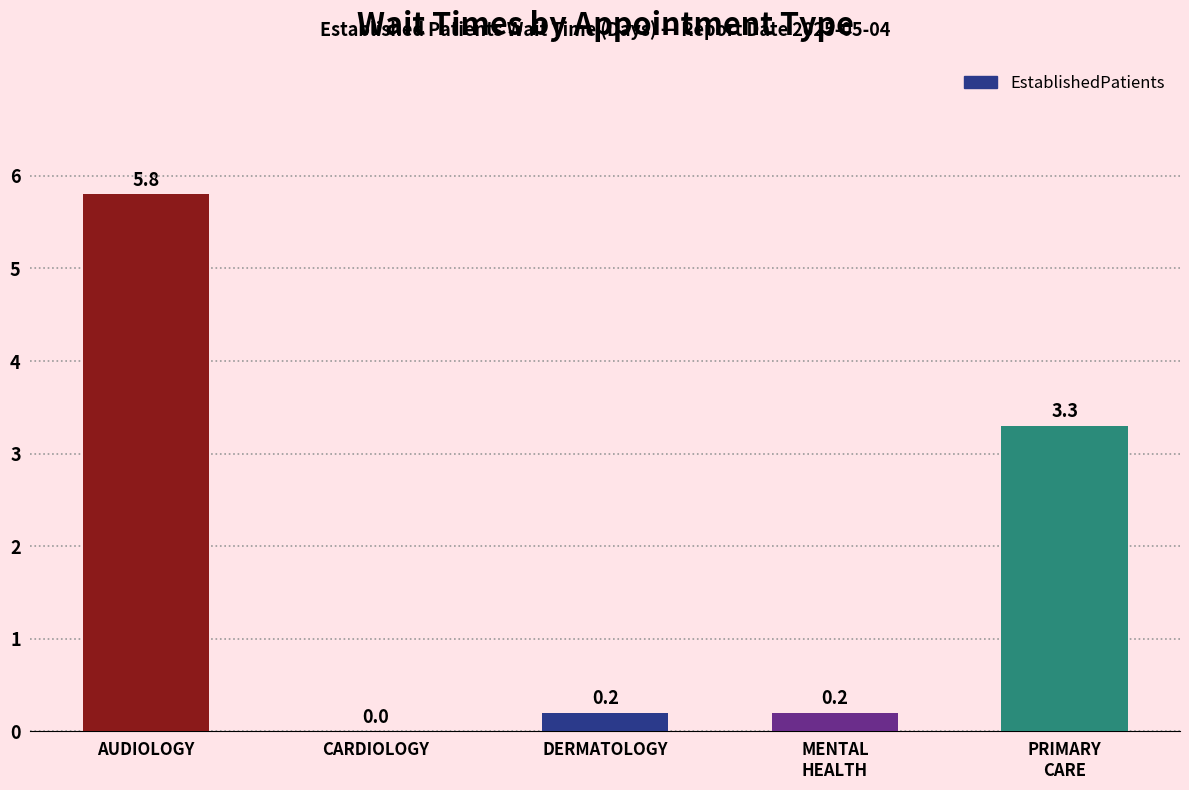

What is the change in value from CARDIOLOGY to DERMATOLOGY?

+0.2